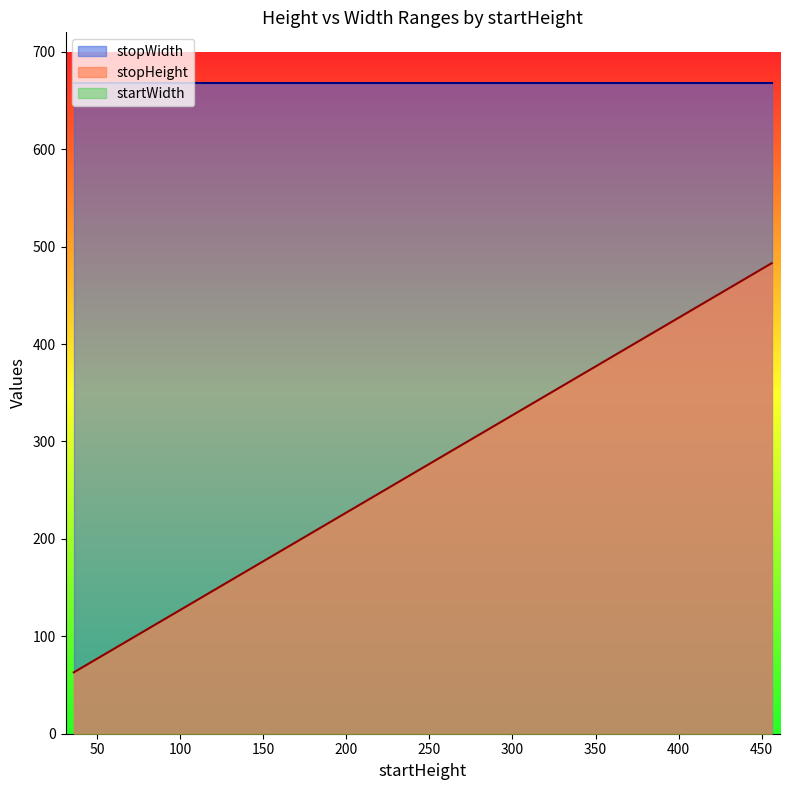

What position from the right is 148?

11